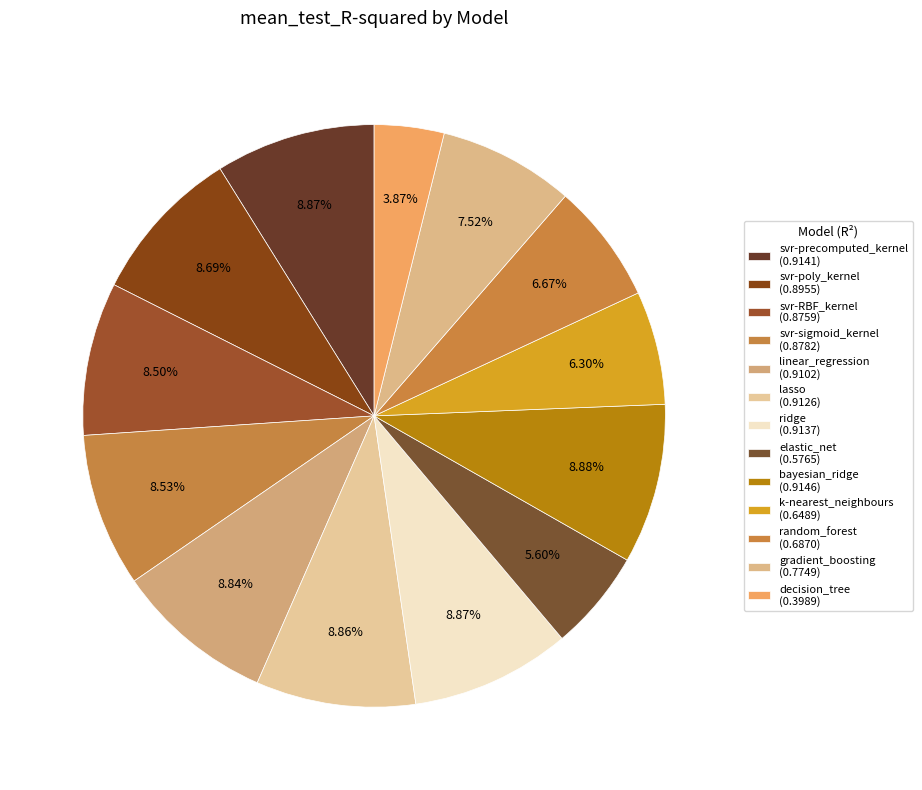

Do svr-RBF_kernel and random_forest together represent more than half of the pie?

No